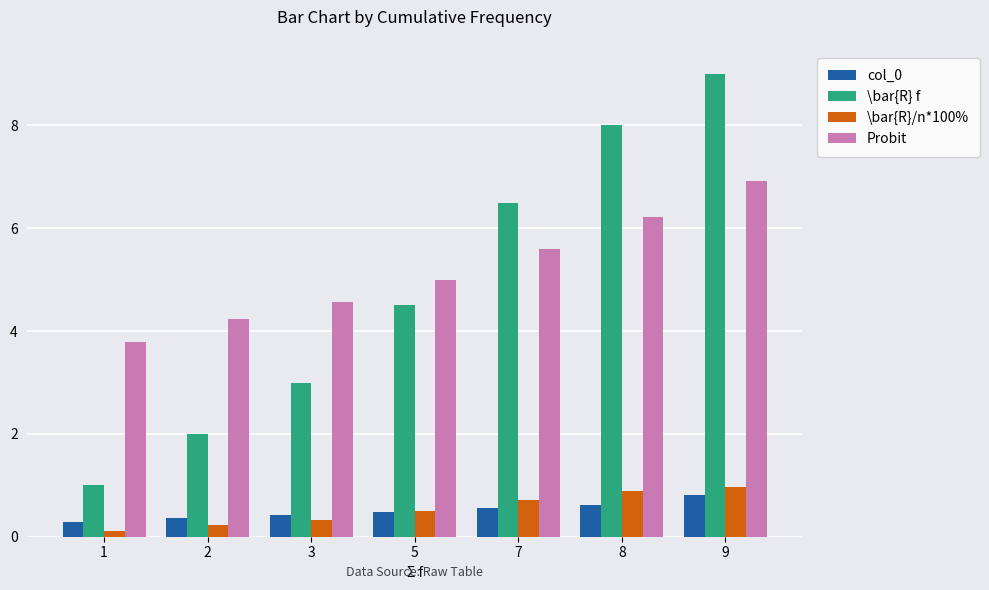

Reading left to right, transcribe all the data shown in this chart.

col_0: 0.3	0.4	0.4	0.5	0.6	0.6	0.8
\bar{R} f: 1.0	2.0	3.0	4.5	6.5	8.0	9.0
\bar{R}/n*100%: 0.1	0.2	0.3	0.5	0.7	0.9	1.0
Probit: 3.8	4.2	4.6	5.0	5.6	6.2	6.9